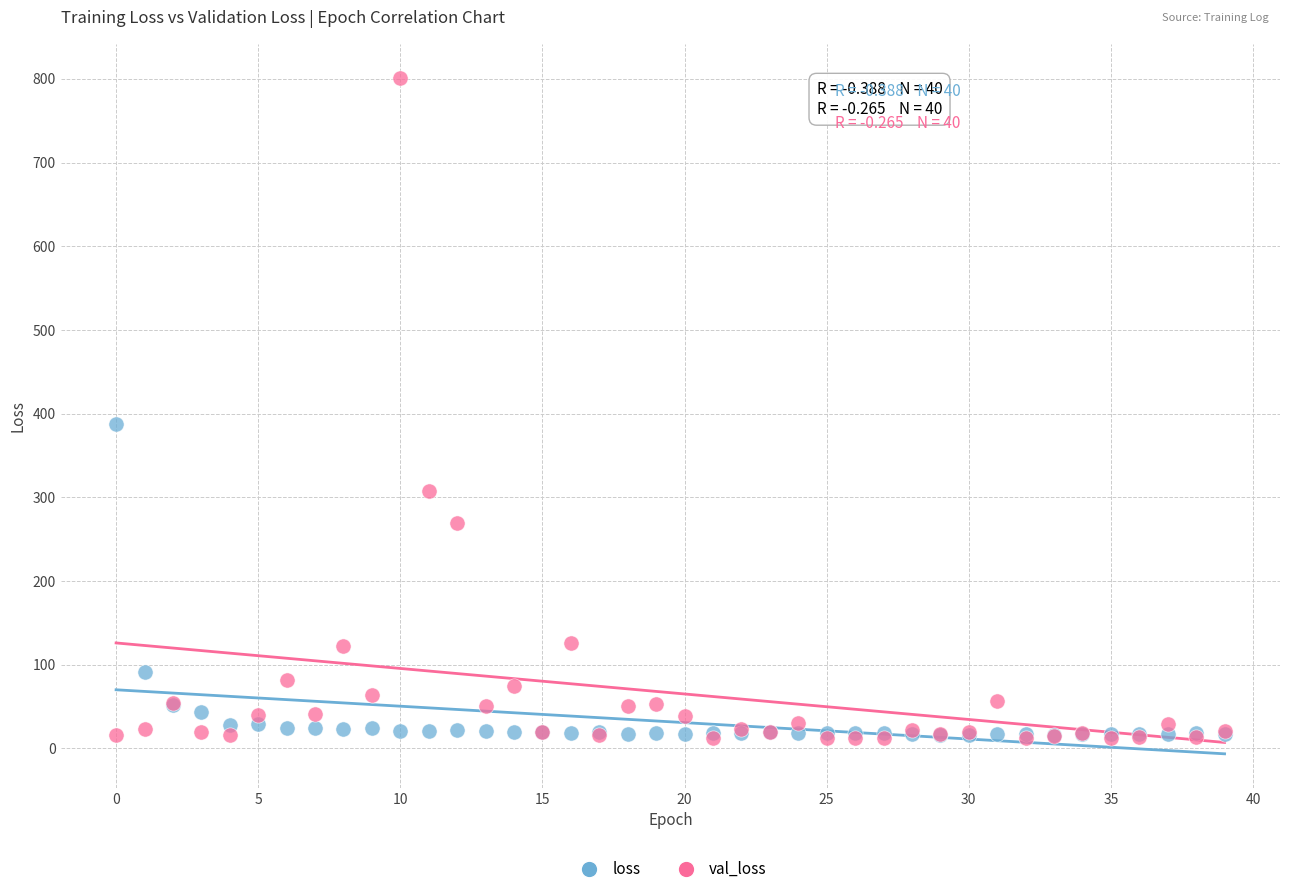

Which series contains the highest Y value?

val_loss